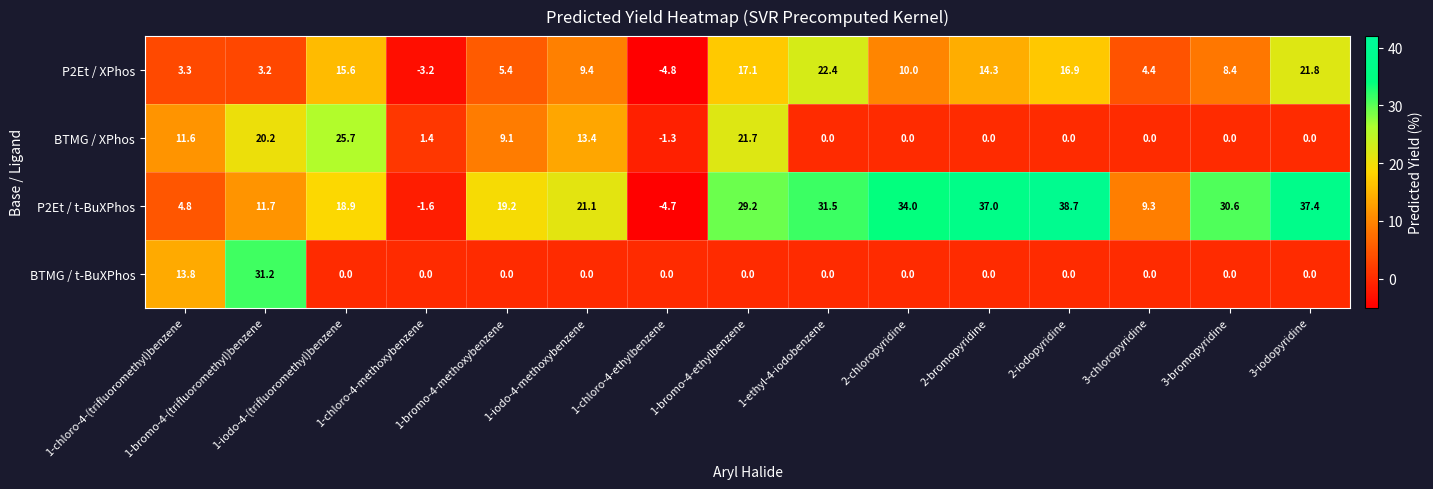

What is the average value of the BTMG / t-BuXPhos series?

3.0